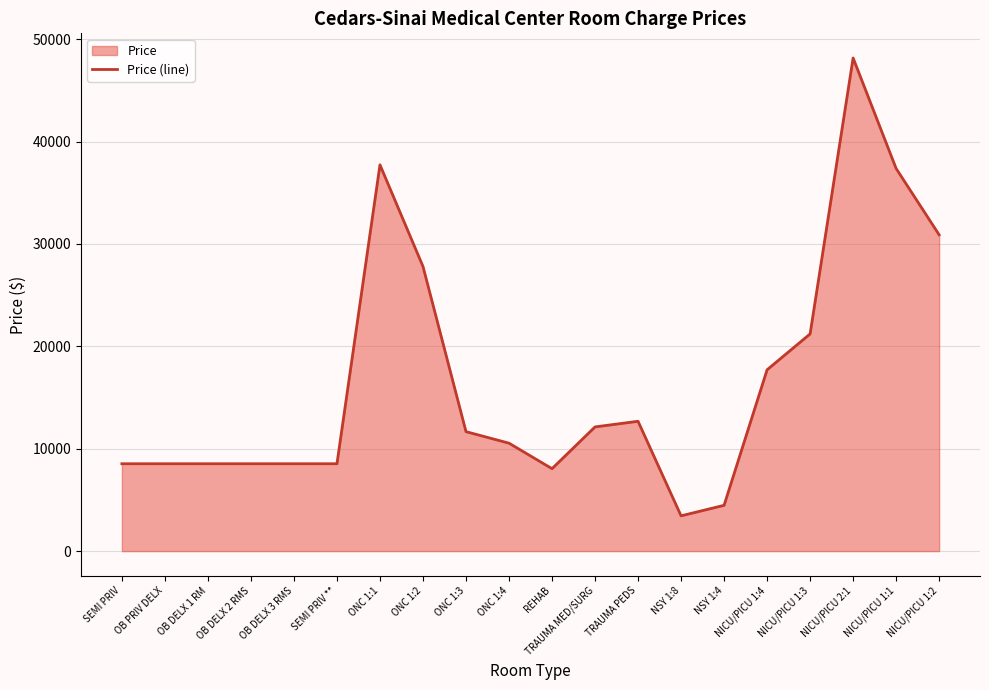

Which category has the lowest value across all series?

NSY 1:8